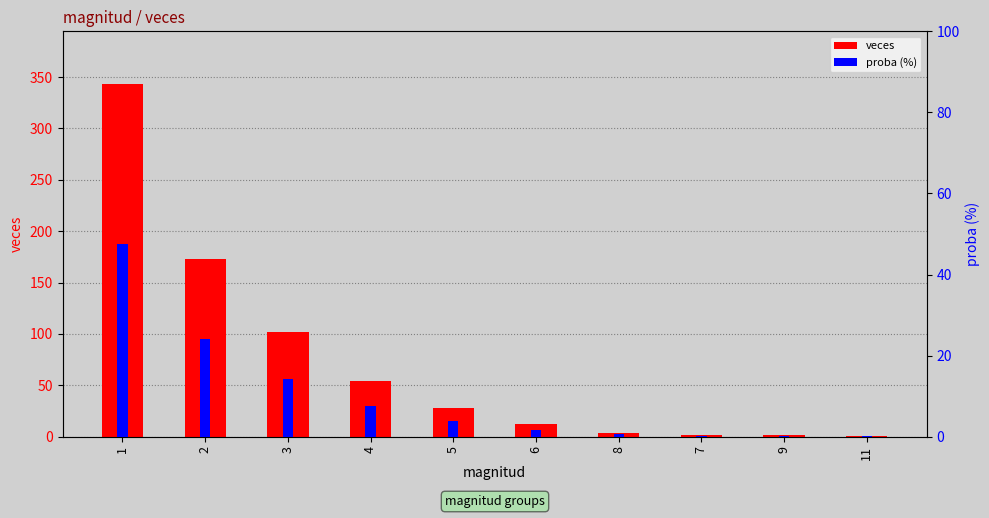

What is the difference between the second highest and minimum values in the proba (%) series?

23.9